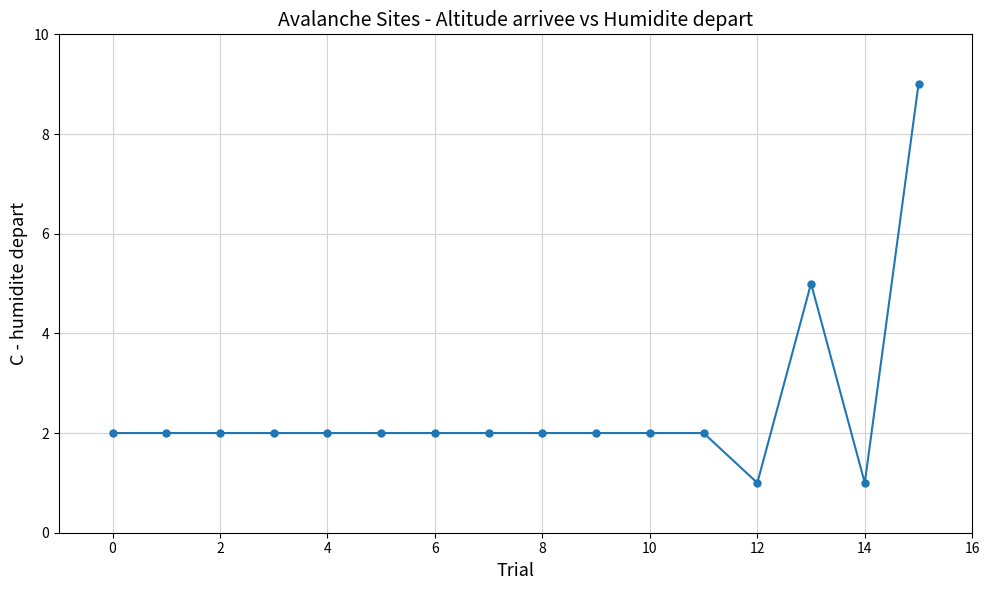

How many distinct data groups are displayed?

1